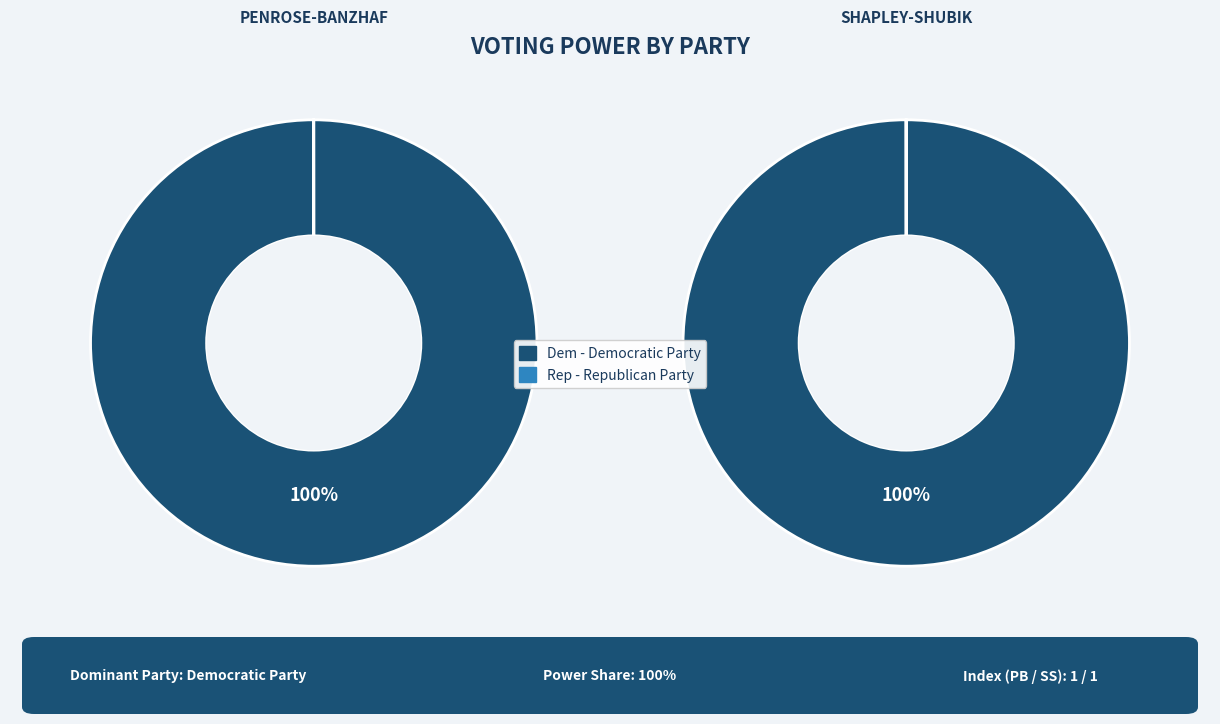

Which has a higher value, Rep - Republican Party or Dem - Democratic Party?

Dem - Democratic Party